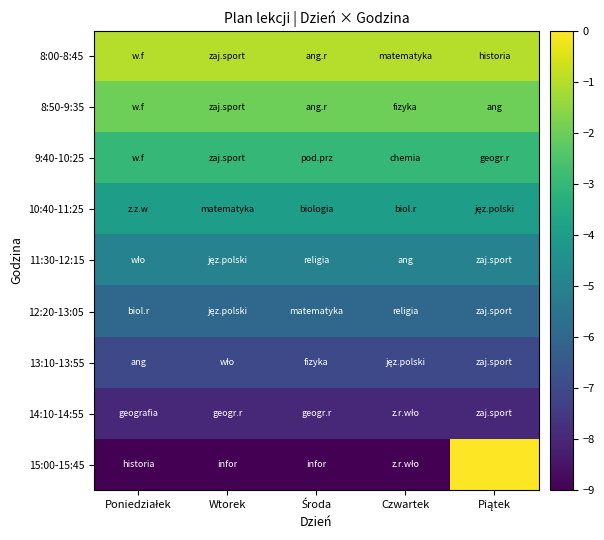

Reading left to right, extract all data points from this chart.

8:00-8:45: Poniedziałek=-1	Wtorek=-1	Środa=-1	Czwartek=-1	Piątek=-1
8:50-9:35: Poniedziałek=-2	Wtorek=-2	Środa=-2	Czwartek=-2	Piątek=-2
9:40-10:25: Poniedziałek=-3	Wtorek=-3	Środa=-3	Czwartek=-3	Piątek=-3
10:40-11:25: Poniedziałek=-4	Wtorek=-4	Środa=-4	Czwartek=-4	Piątek=-4
11:30-12:15: Poniedziałek=-5	Wtorek=-5	Środa=-5	Czwartek=-5	Piątek=-5
12:20-13:05: Poniedziałek=-6	Wtorek=-6	Środa=-6	Czwartek=-6	Piątek=-6
13:10-13:55: Poniedziałek=-7	Wtorek=-7	Środa=-7	Czwartek=-7	Piątek=-7
14:10-14:55: Poniedziałek=-8	Wtorek=-8	Środa=-8	Czwartek=-8	Piątek=-8
15:00-15:45: Poniedziałek=-9	Wtorek=-9	Środa=-9	Czwartek=-9	Piątek=0